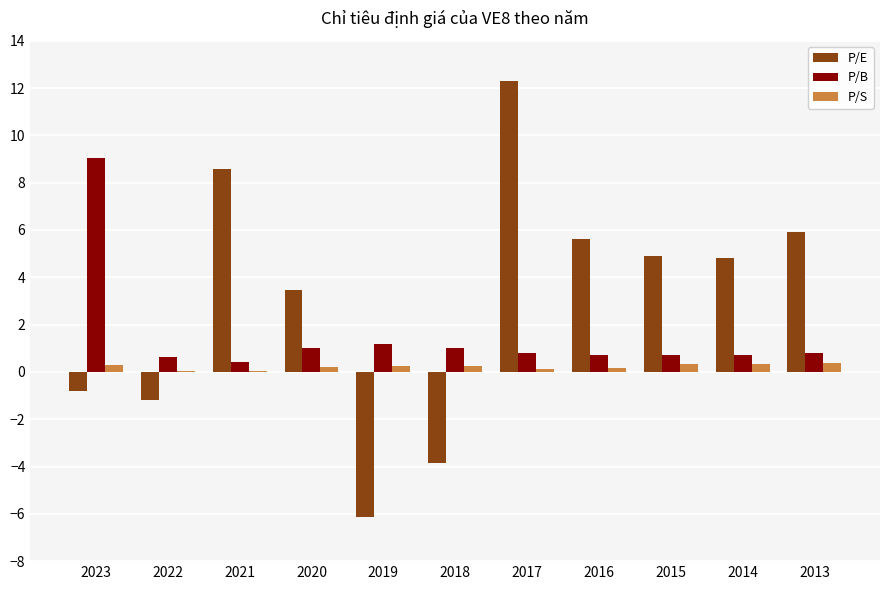

What are all the series names shown in the legend?

P/E, P/B, P/S